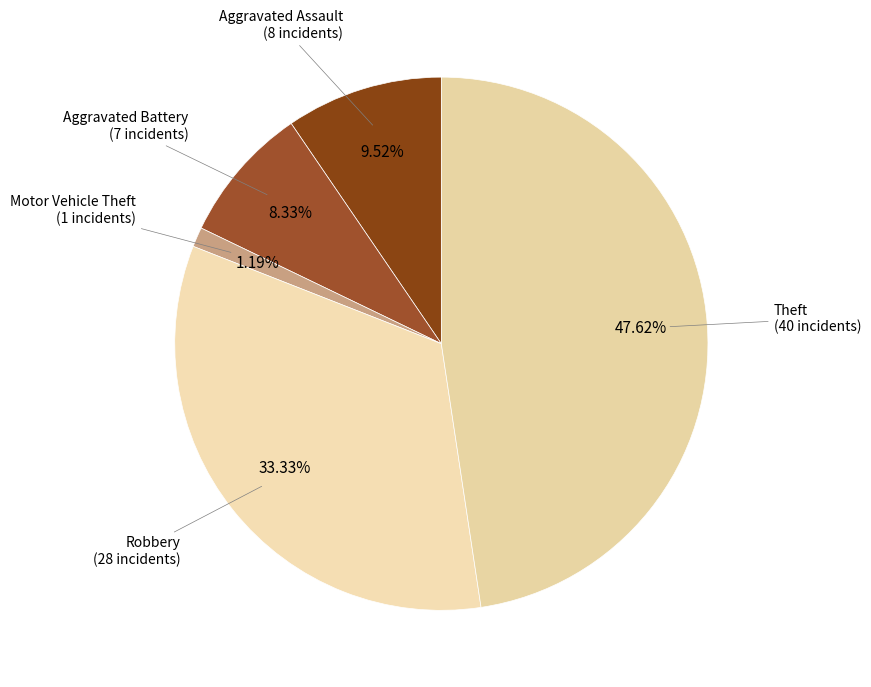

Combined, do Robbery and Aggravated Assault account for over 50%?

No